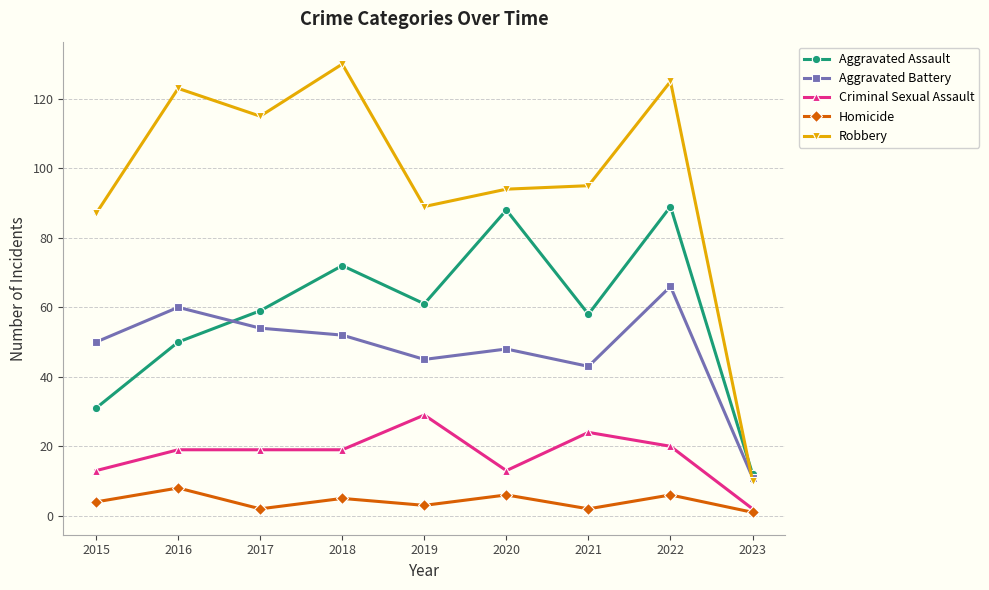

Which category has the highest value in the Robbery series?

2018